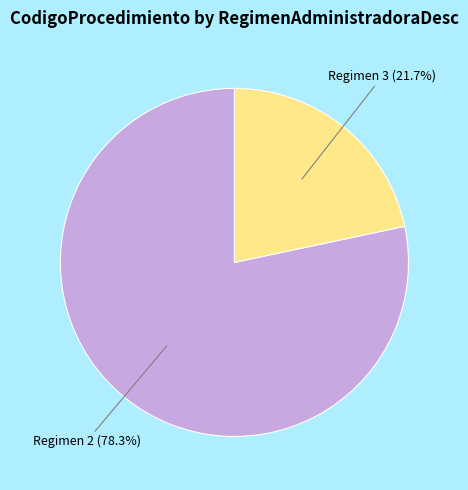

Is there a majority slice in this chart?

Yes